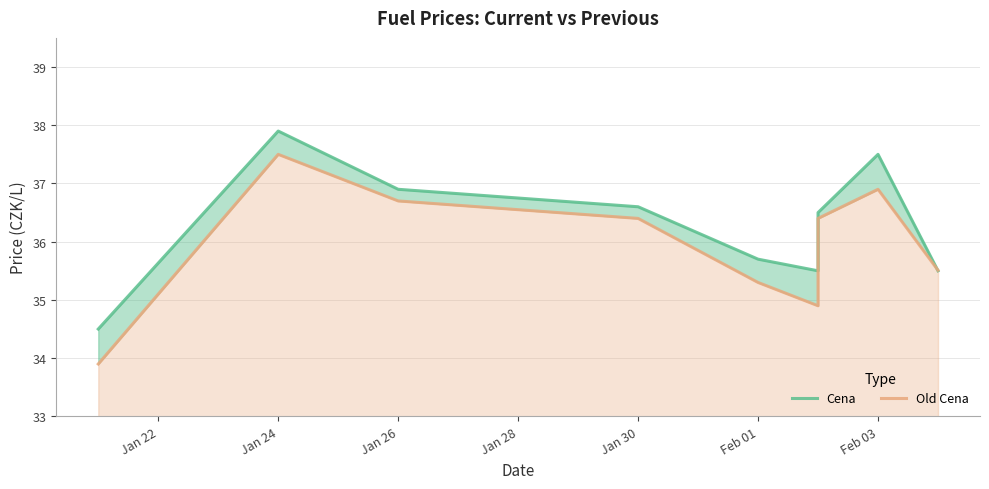

True or false: Cena and Old Cena cross at least once.

True